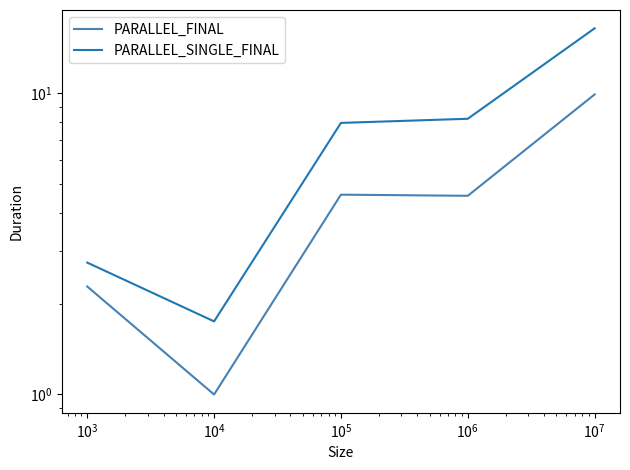

What is the maximum value shown in the chart?

16.4